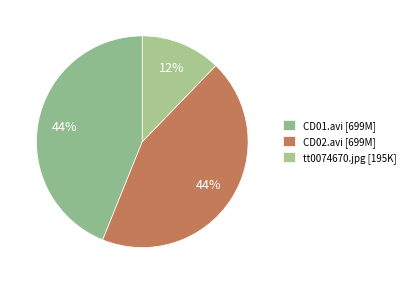

Count the number of slices in the pie.

3